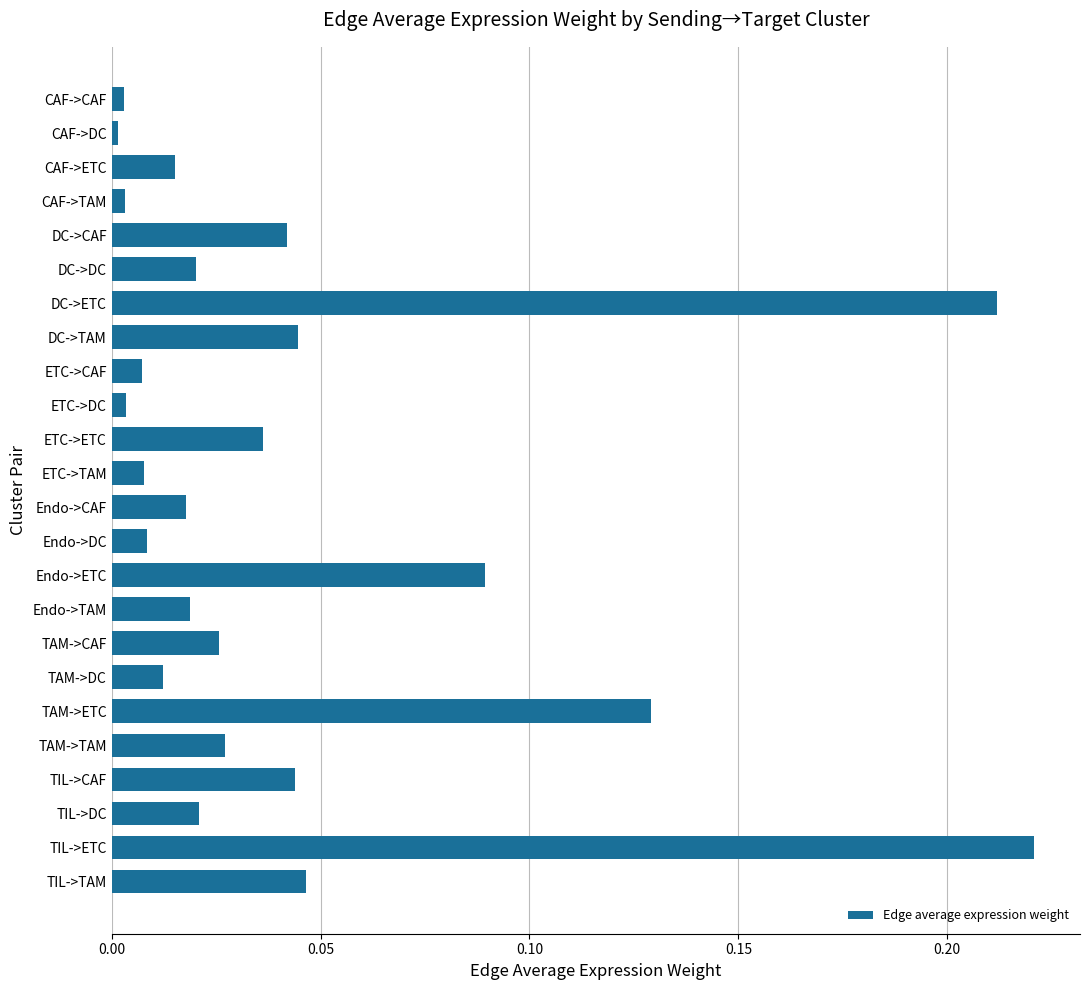

What is the sum of all values?

1.1